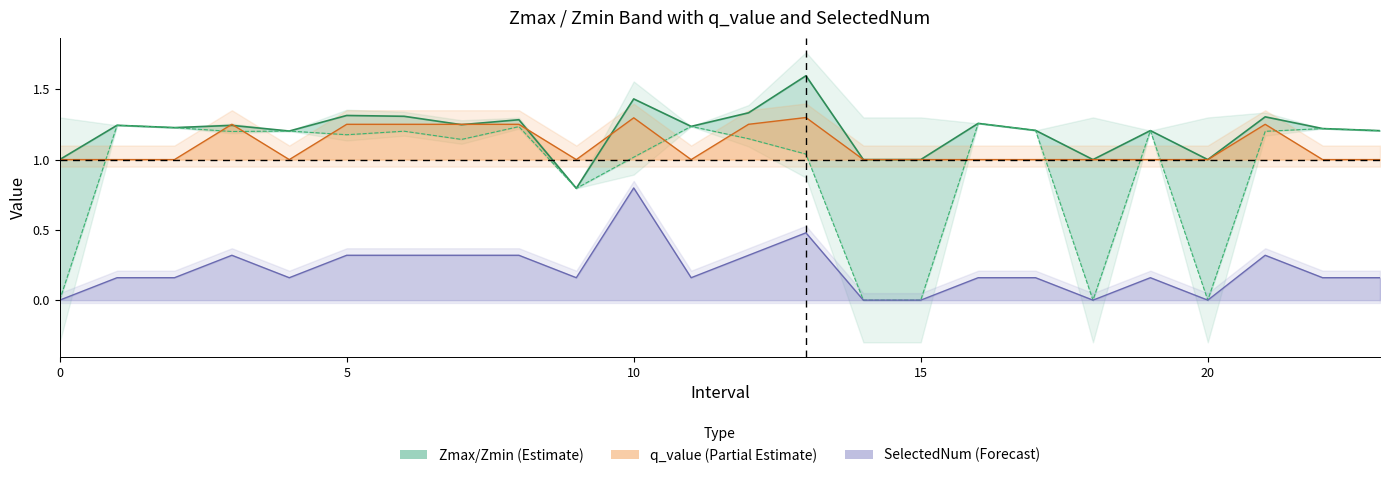

How many interior local peaks does the SelectedNum series have?

5